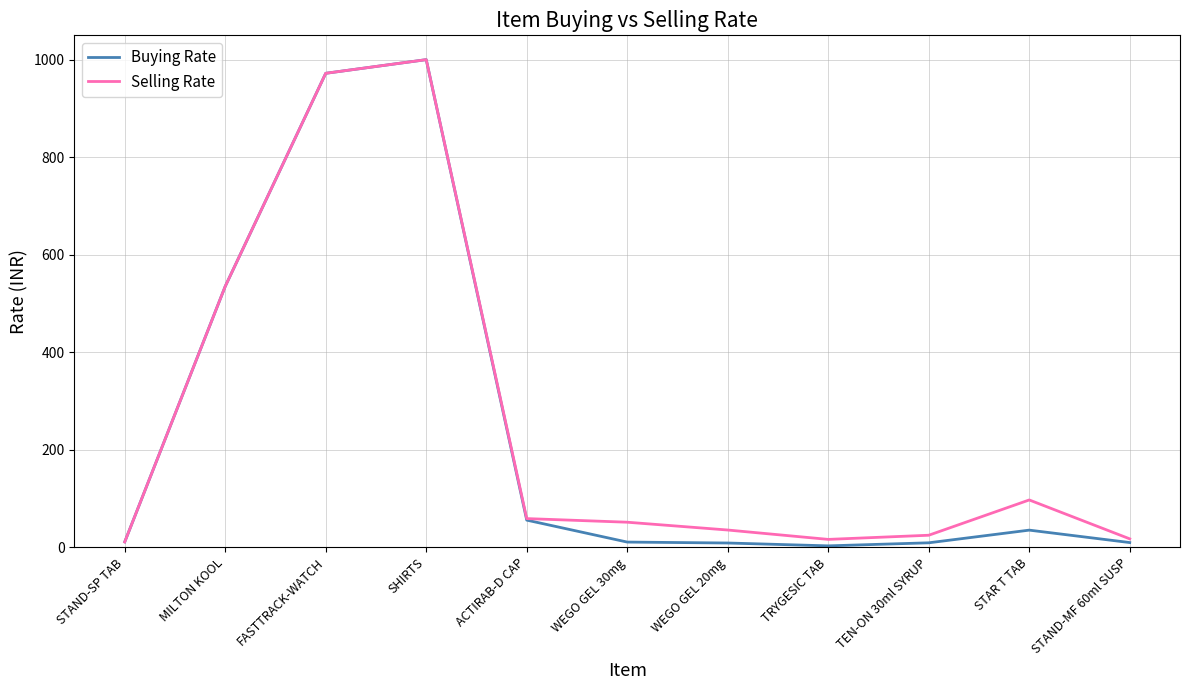

What is the total value across all series at SHIRTS?

2000.0